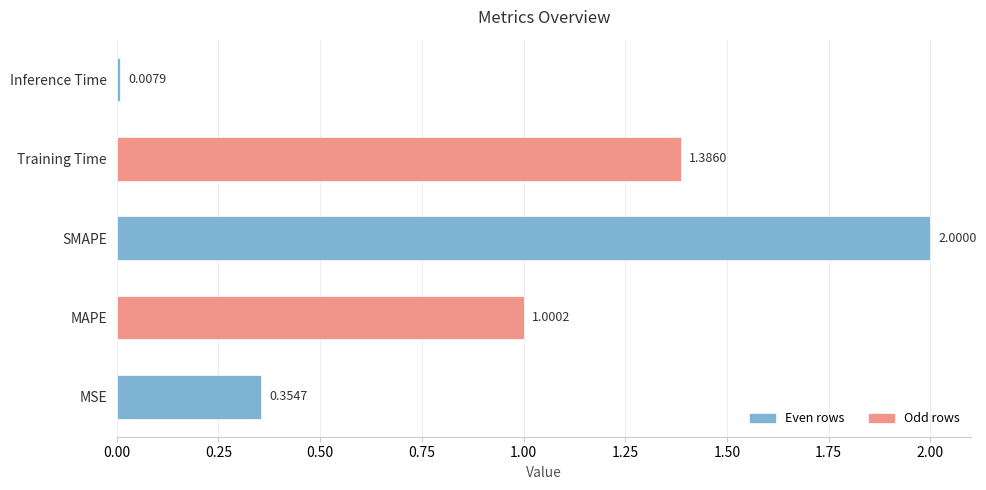

Which has a higher value, SMAPE or Inference Time?

SMAPE